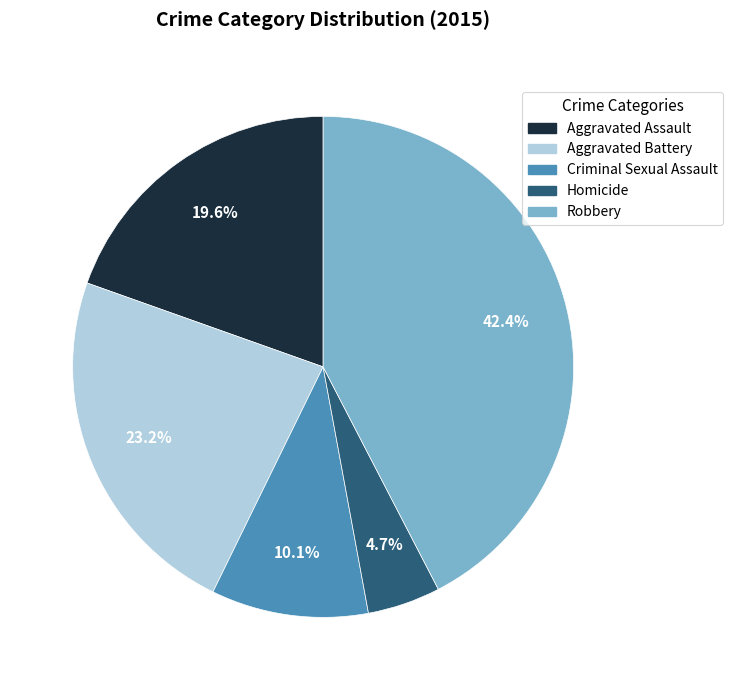

How many segments does this pie chart have?

5